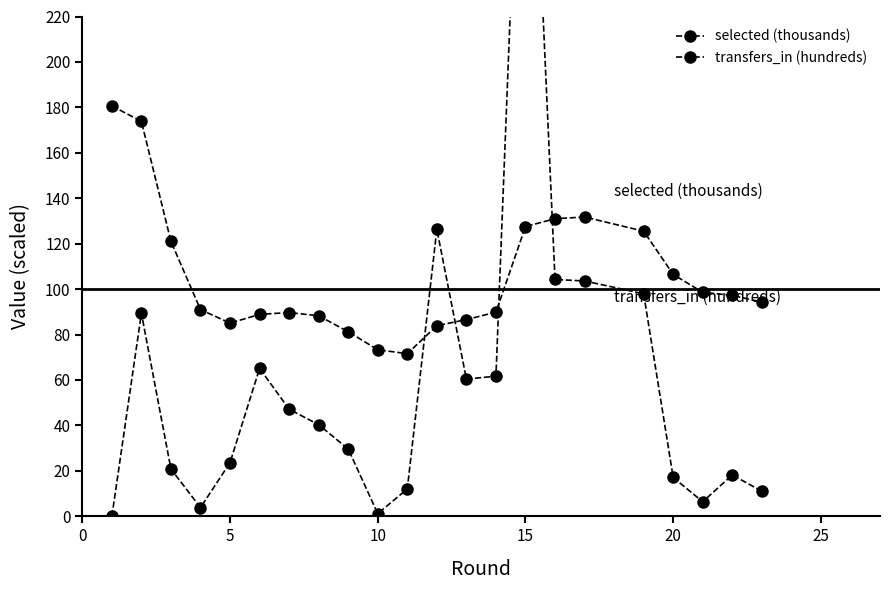

Which category has the lowest value in the selected (thousands) series?

10